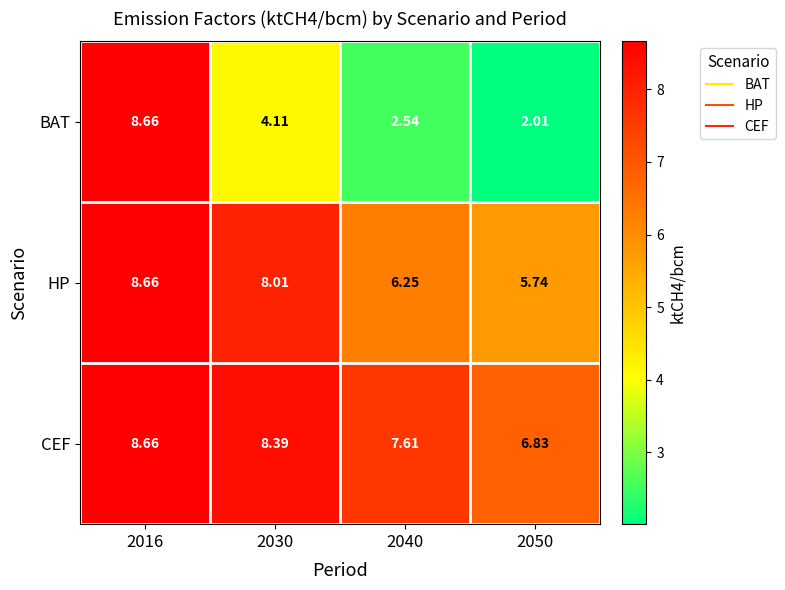

Which series changed the most between 2040 and 2050?

CEF